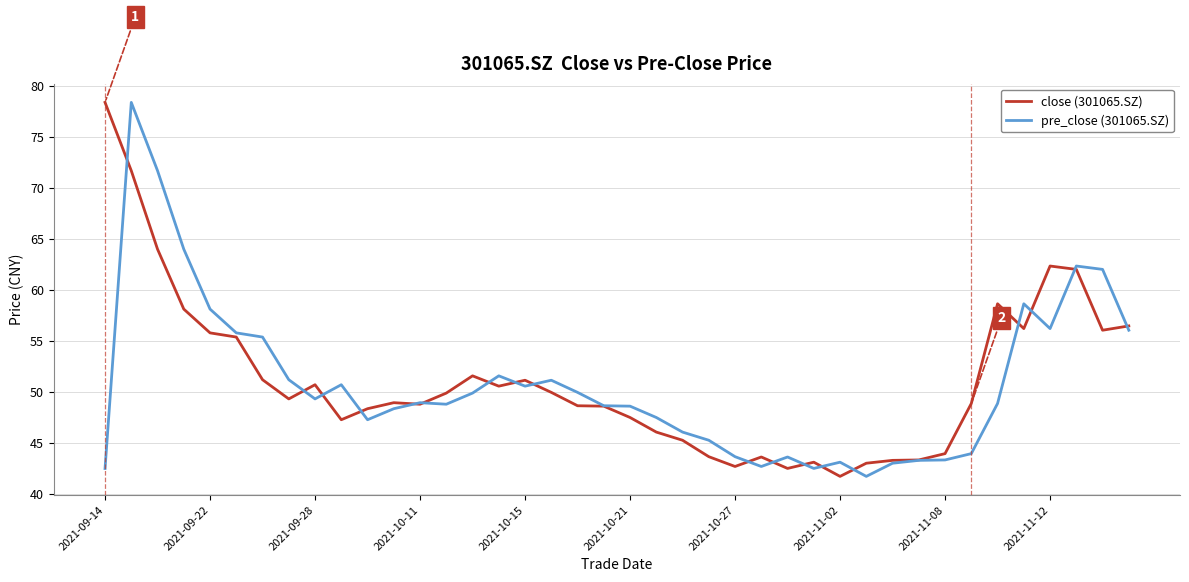

What is the lowest value of the close (301065.SZ) series?

41.7